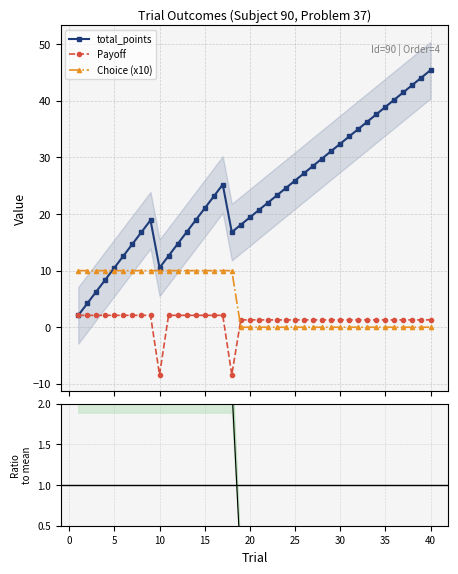

How many series are shown in this chart?

4